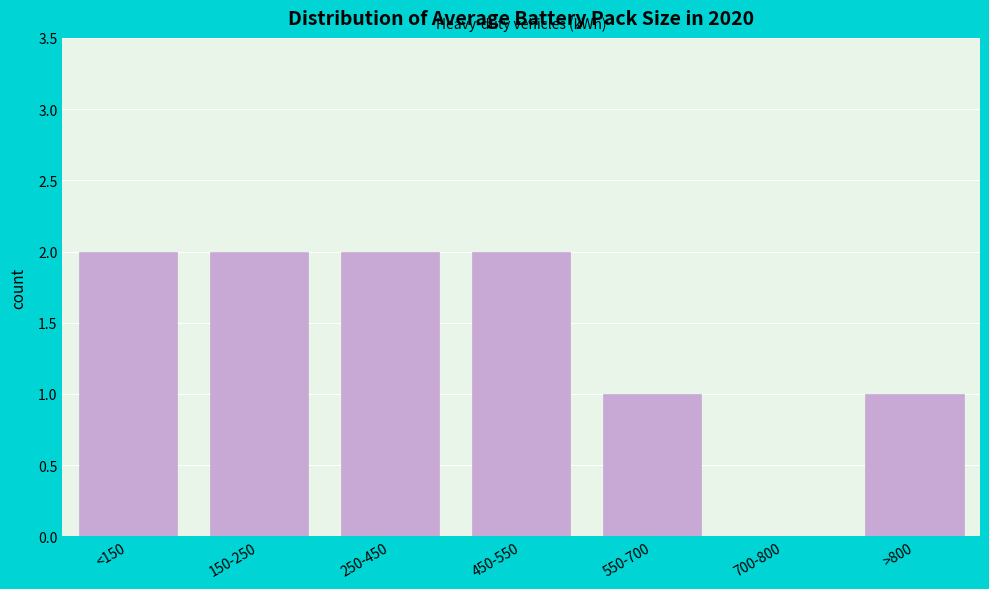

Reading right to left, transcribe all the data shown in this chart.

>800=1	700-800=0	550-700=1	450-550=2	250-450=2	150-250=2	<150=2